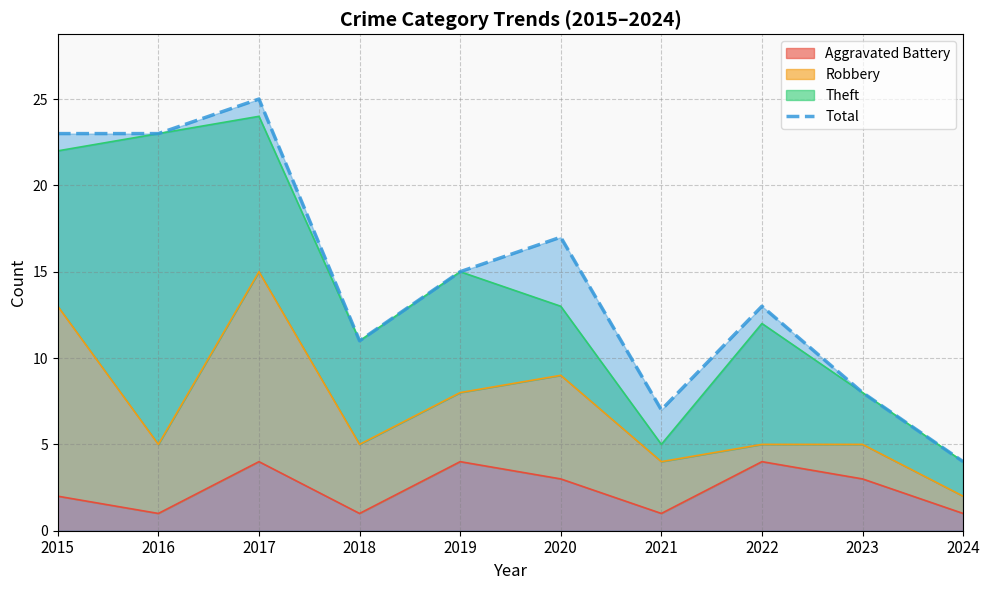

List the labels in order of value, largest first.

2017, 2015, 2016, 2020, 2019, 2022, 2018, 2023, 2021, 2024